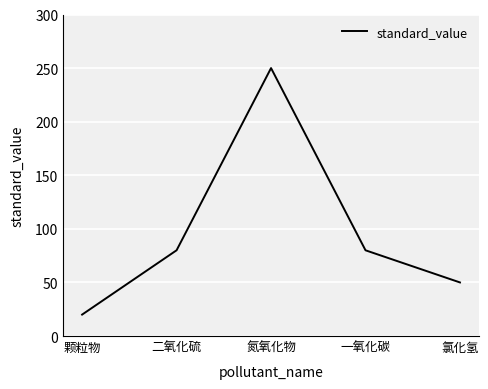

What is the difference between the values at 颗粒物 and 氮氧化物?

230